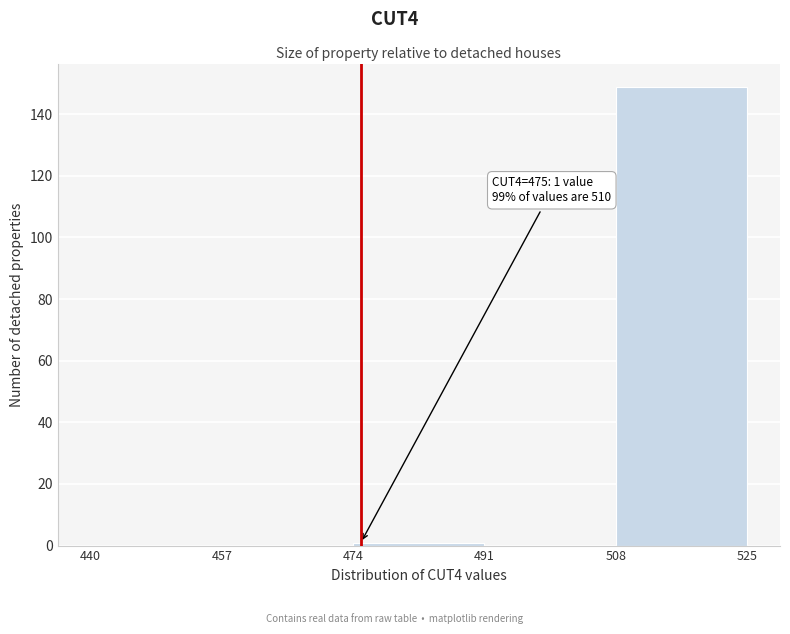

Which range on the x-axis has the tallest bar?

508 to 525